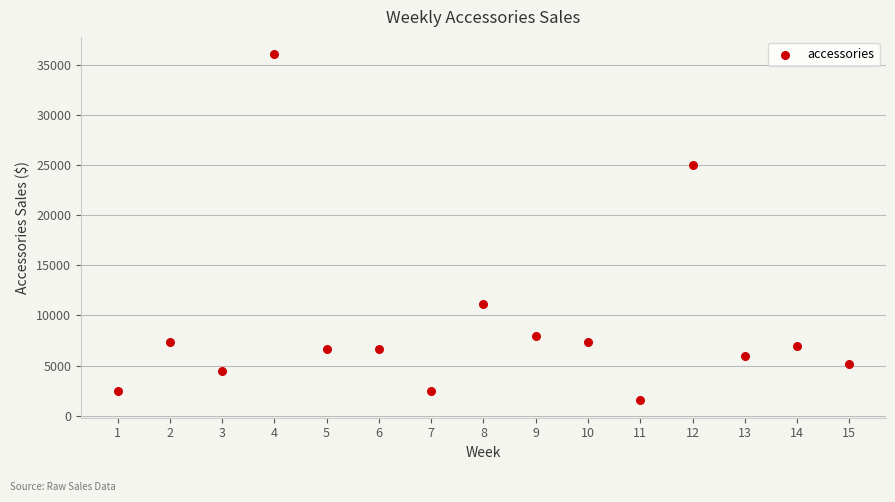

What is the range of Y values (max minus min)?

34565.1